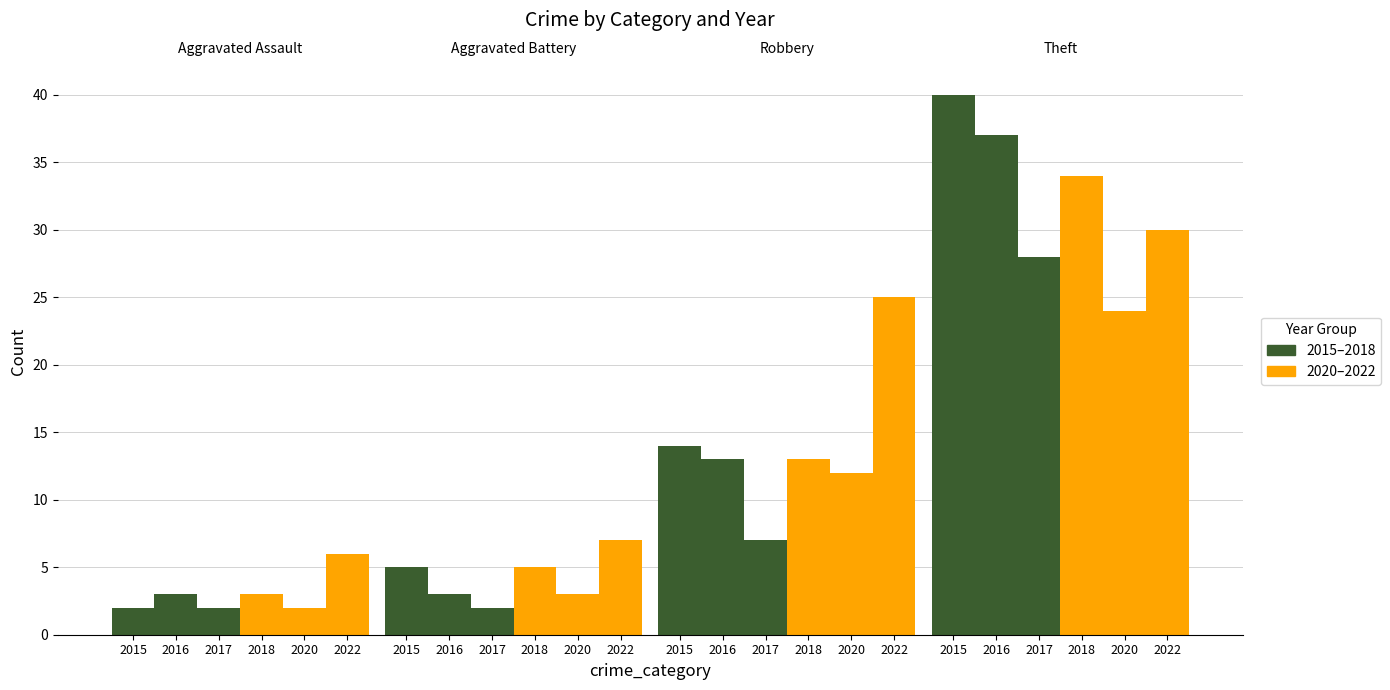

True or false: 2017 has a value of 28 at Theft.

True